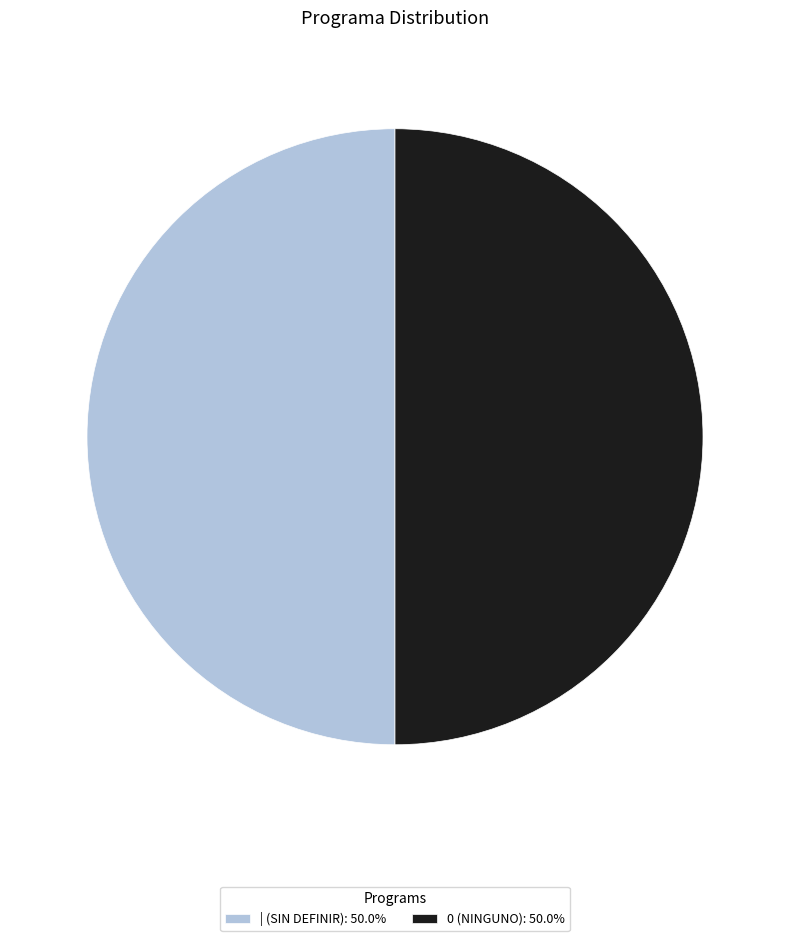

Do | and 0 together represent more than half of the pie?

Yes